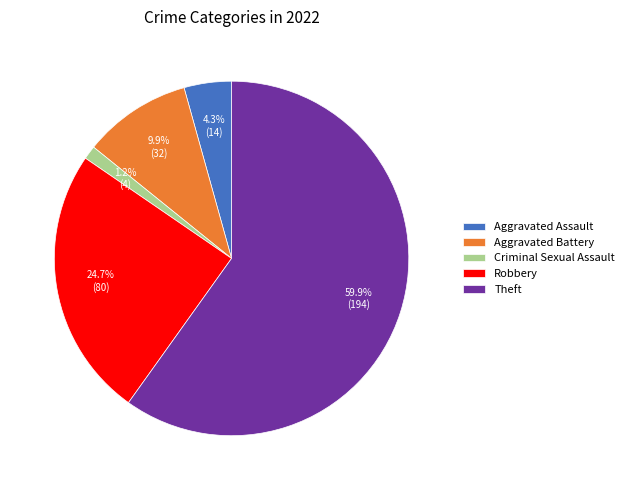

Rank the categories by value from highest to lowest.

Theft, Robbery, Aggravated Battery, Aggravated Assault, Criminal Sexual Assault